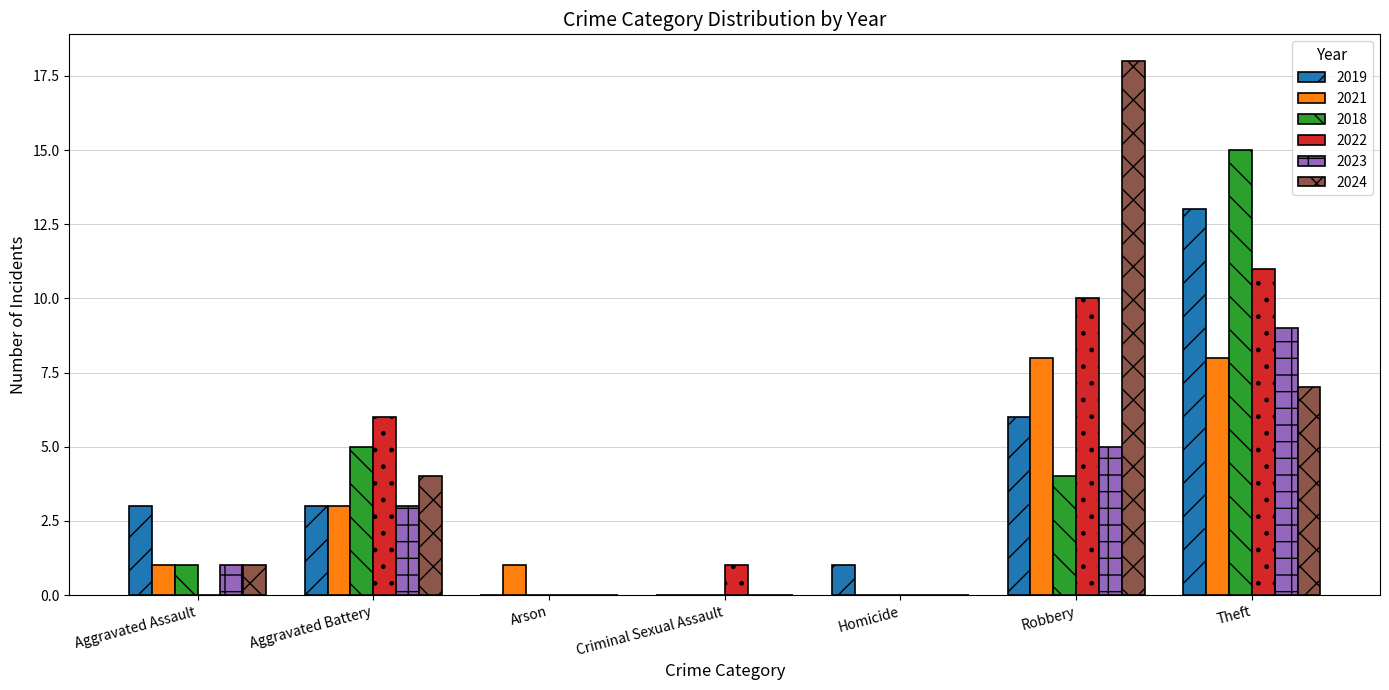

Read the 2018 value at Robbery, to the nearest 5.

5